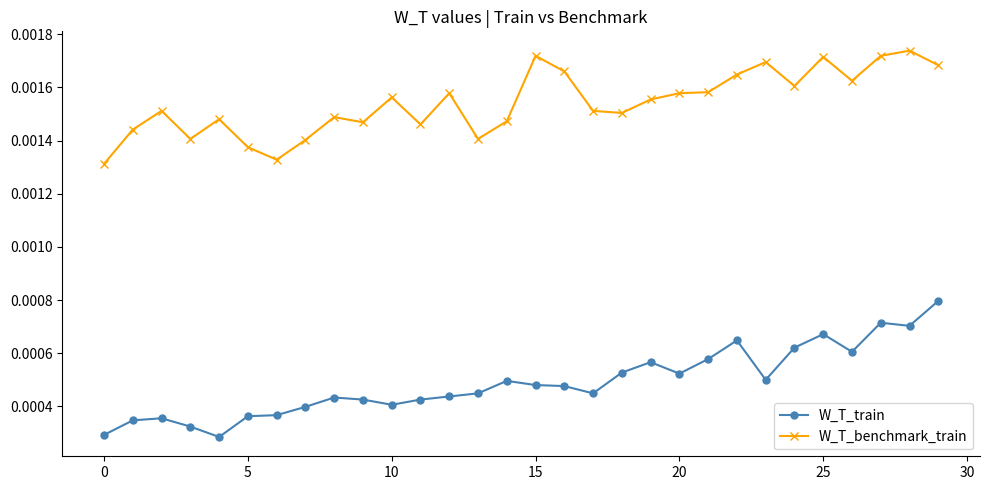

At how many categories does at least one series exceed 0?

30